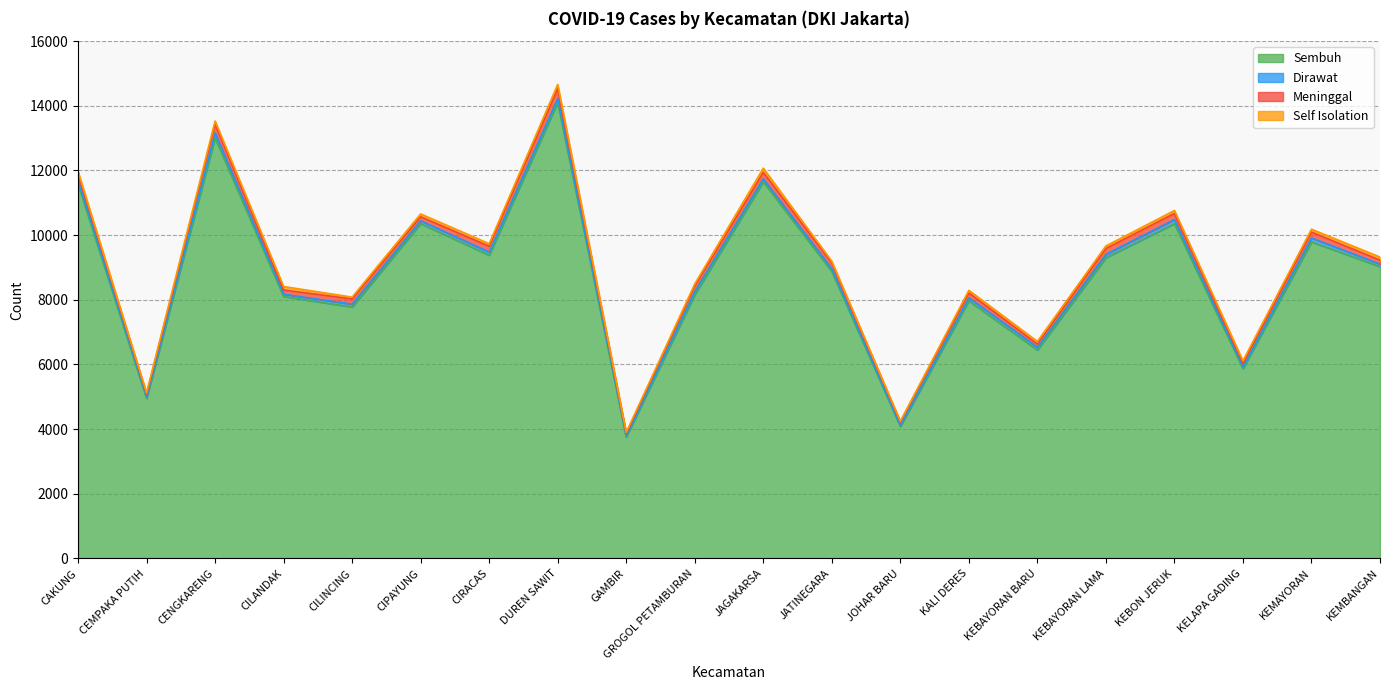

The Sembuh series shows 10356 at KEBON JERUK. True or false?

True